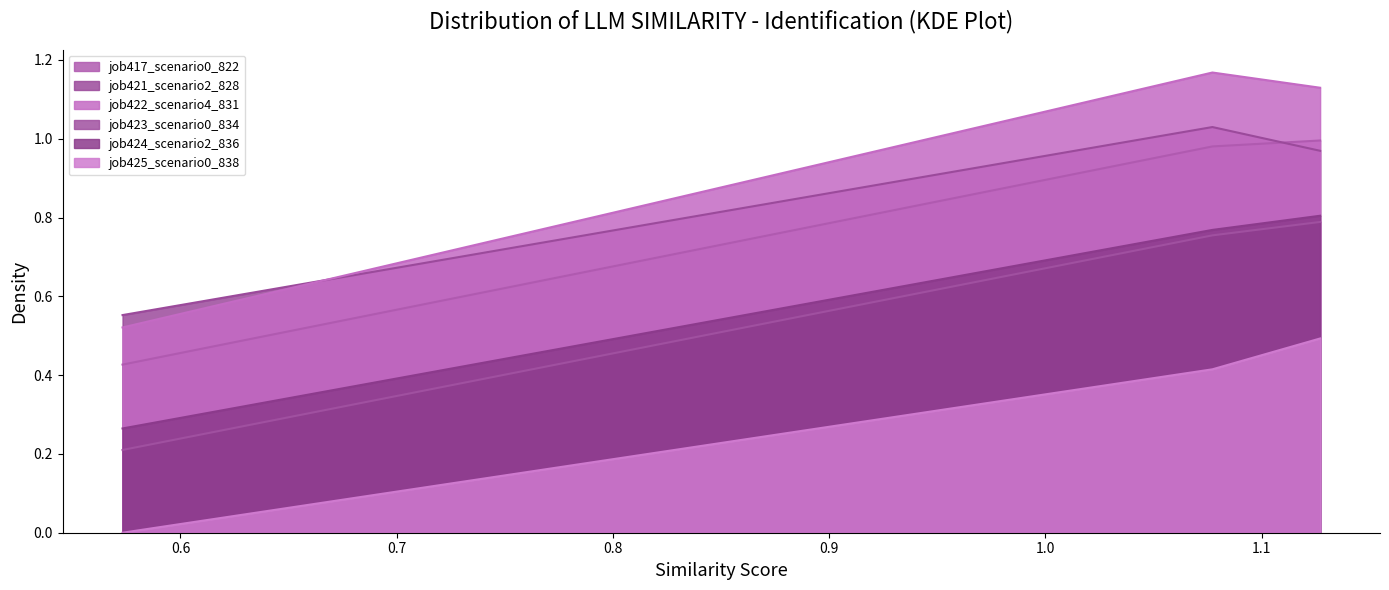

Which series has the widest spread of values?

job422_scenario4_831